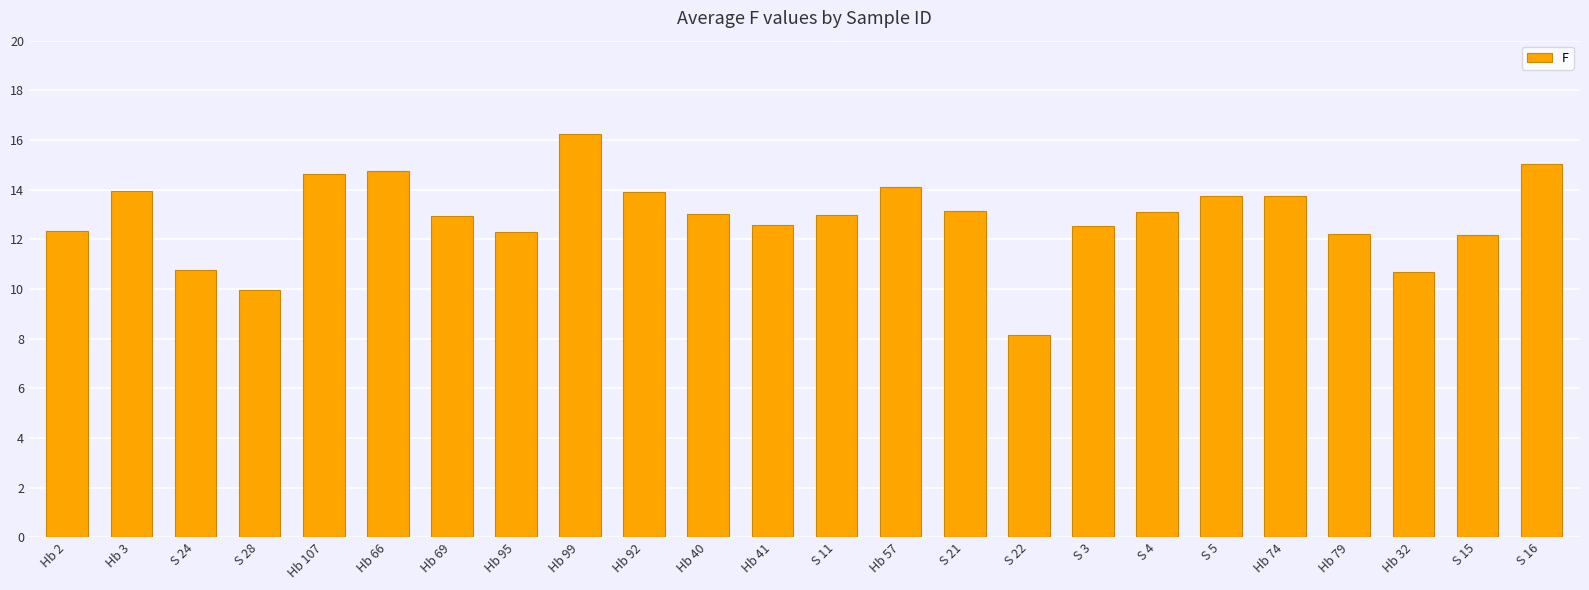

What is the approximate value at S 3?

12.5